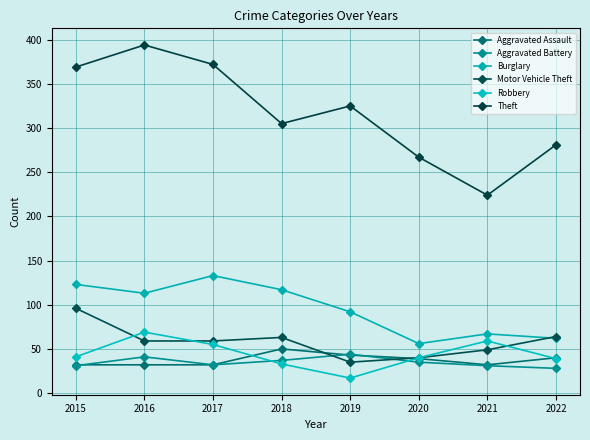

Reading left to right, transcribe all the data shown in this chart.

Aggravated Assault: 32	32	32	50	43	39	32	40
Aggravated Battery: 31	41	32	37	44	35	31	28
Burglary: 123	113	133	117	92	56	67	62
Motor Vehicle Theft: 96	59	59	63	35	40	49	64
Robbery: 41	69	55	33	17	40	59	39
Theft: 369	394	372	305	325	267	224	281